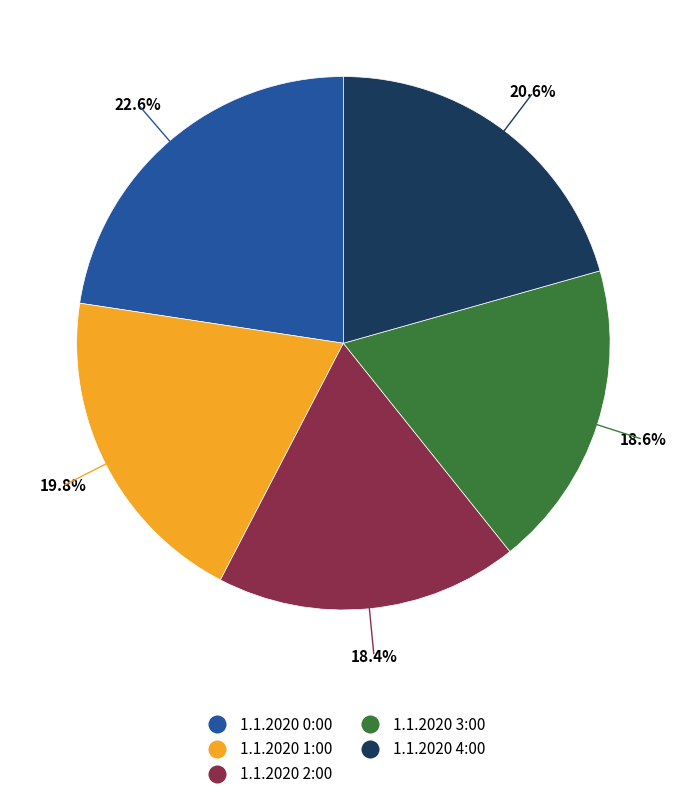

Count the number of slices in the pie.

5